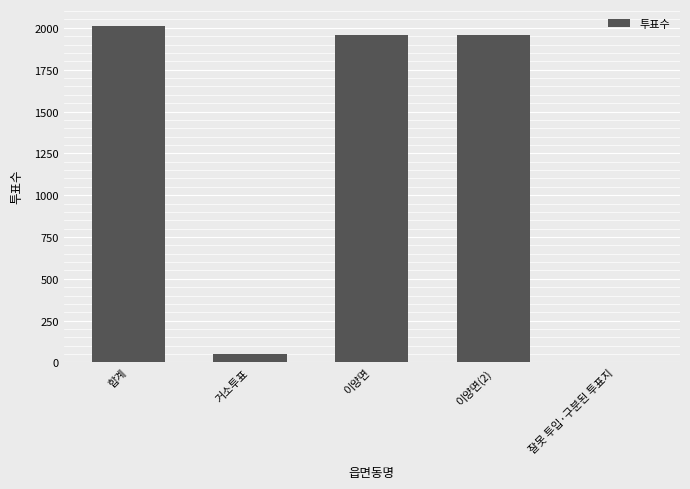

Approximately how many times larger is the value at 이양면(2) compared to 잘못 투입·구분된 투표지?

979.5